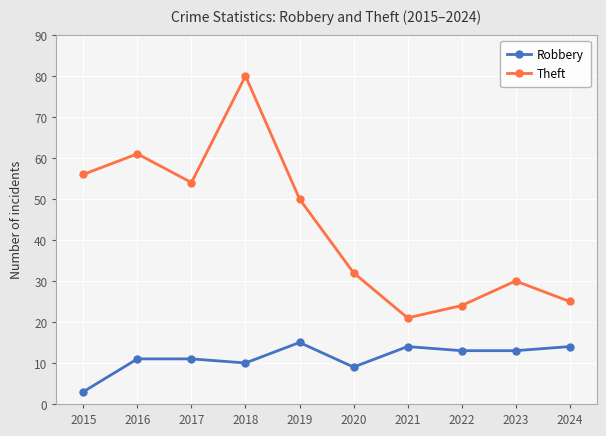

What is the minimum value for Robbery?

3